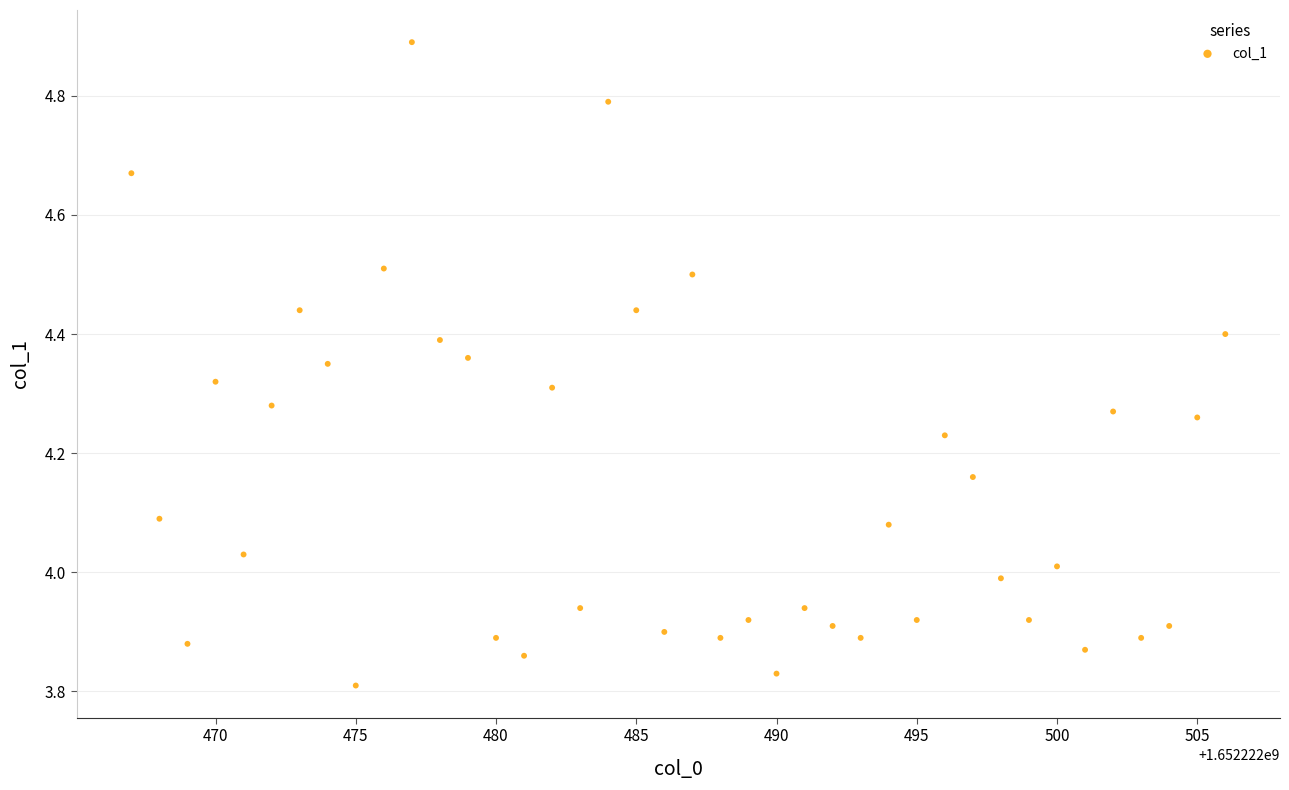

What is the range of Y values (max minus min)?

1.1